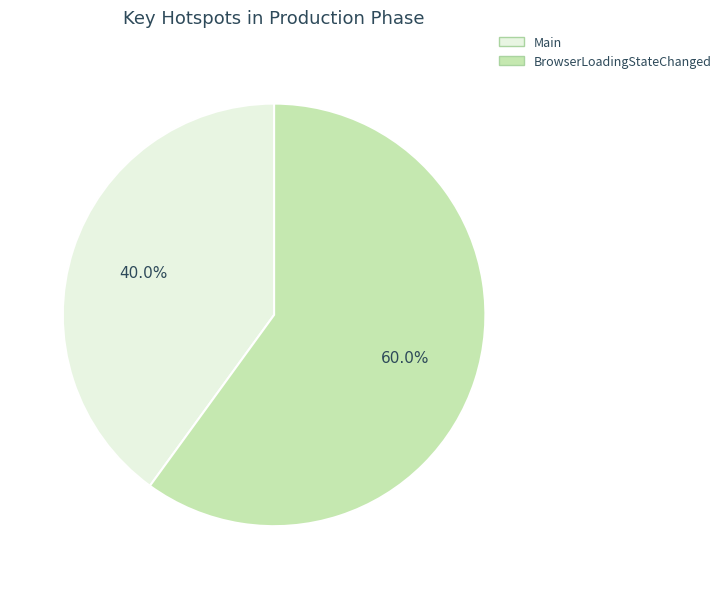

Combined, do BrowserLoadingStateChanged and Main account for over 50%?

Yes